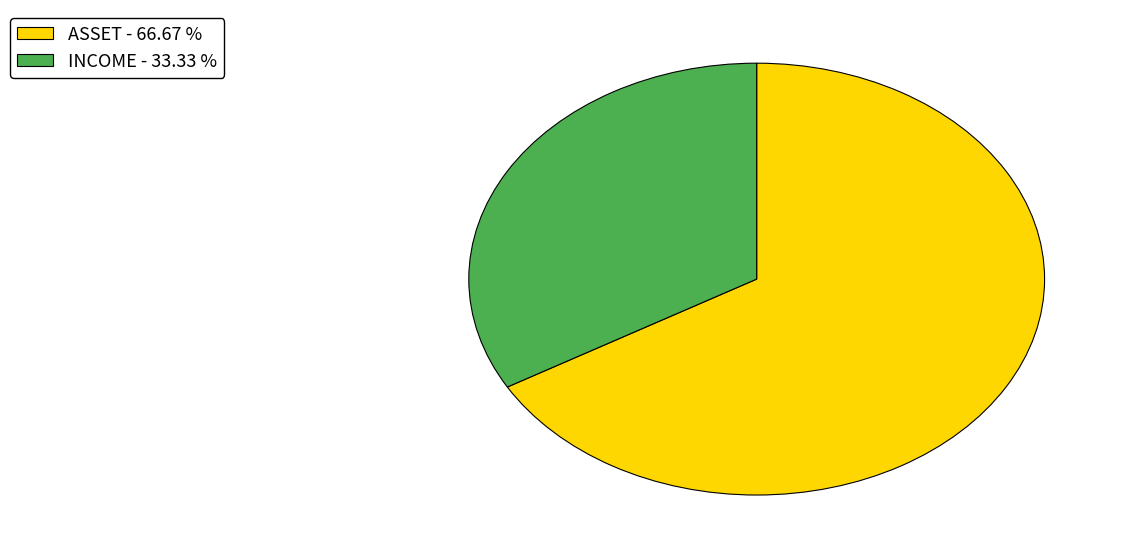

How many segments does this pie chart have?

2